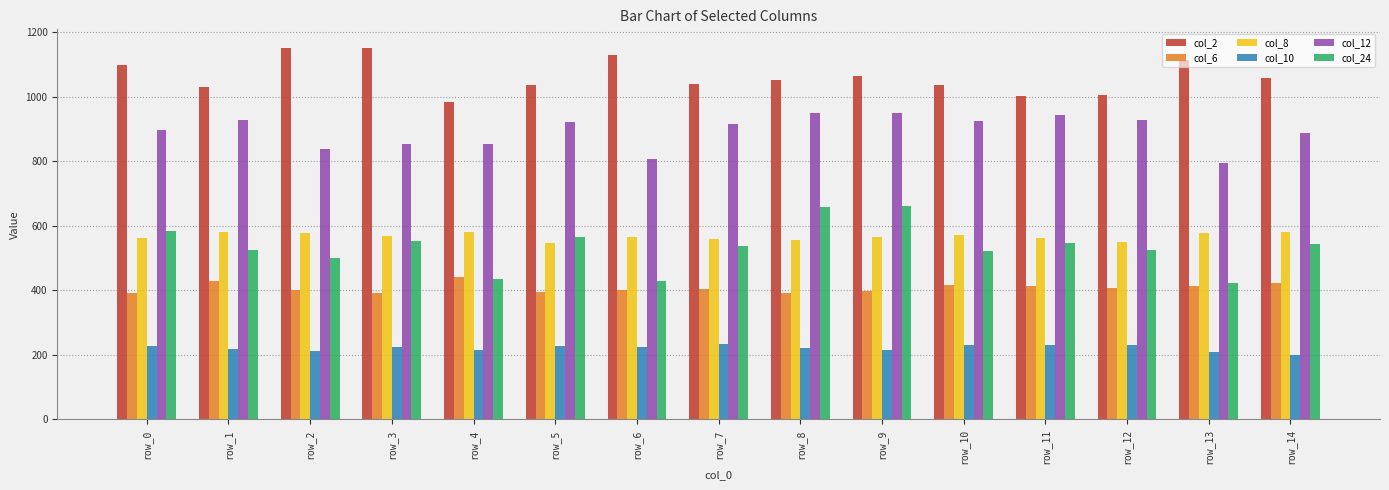

What is the maximum value shown in the chart?

1150.8